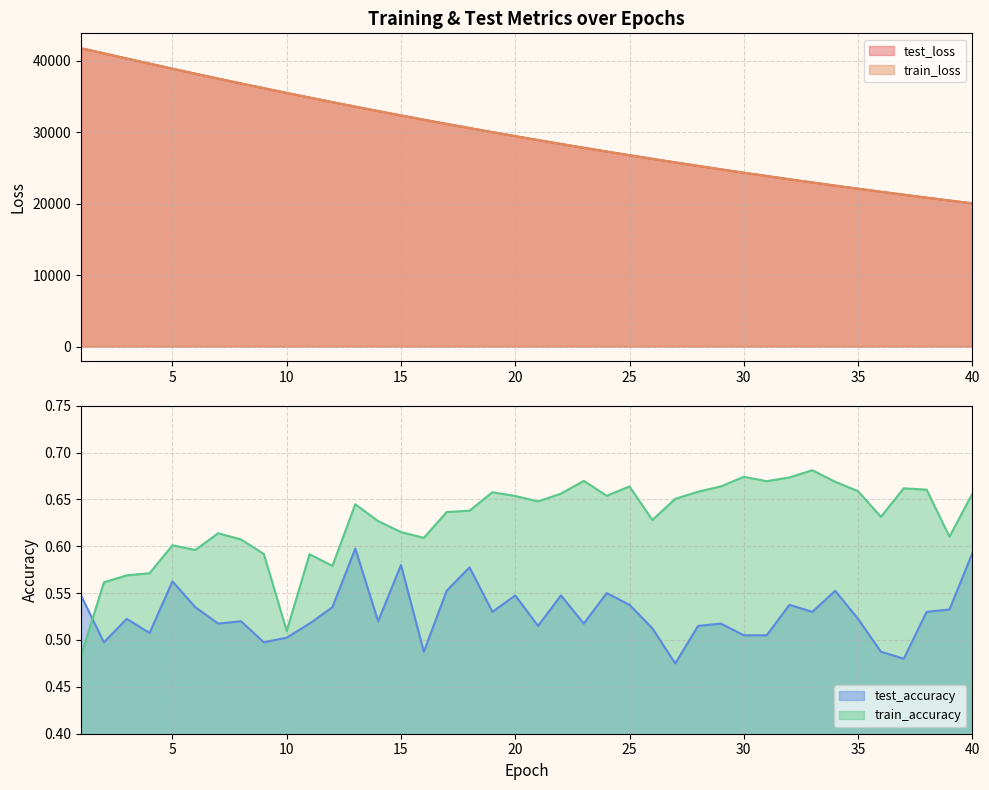

True or false: test_loss has more than 2 points higher than both neighbors.

False